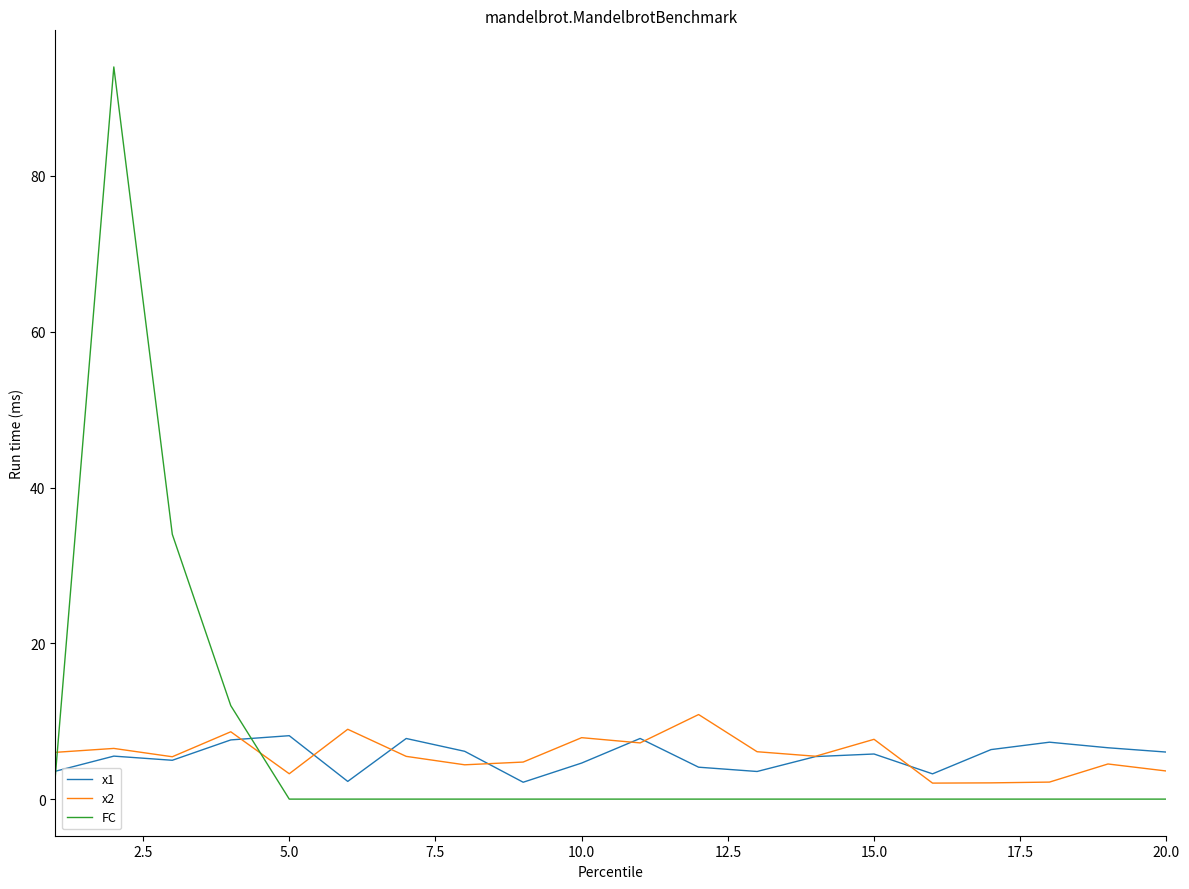

What are all the series names shown in the legend?

x1, x2, FC